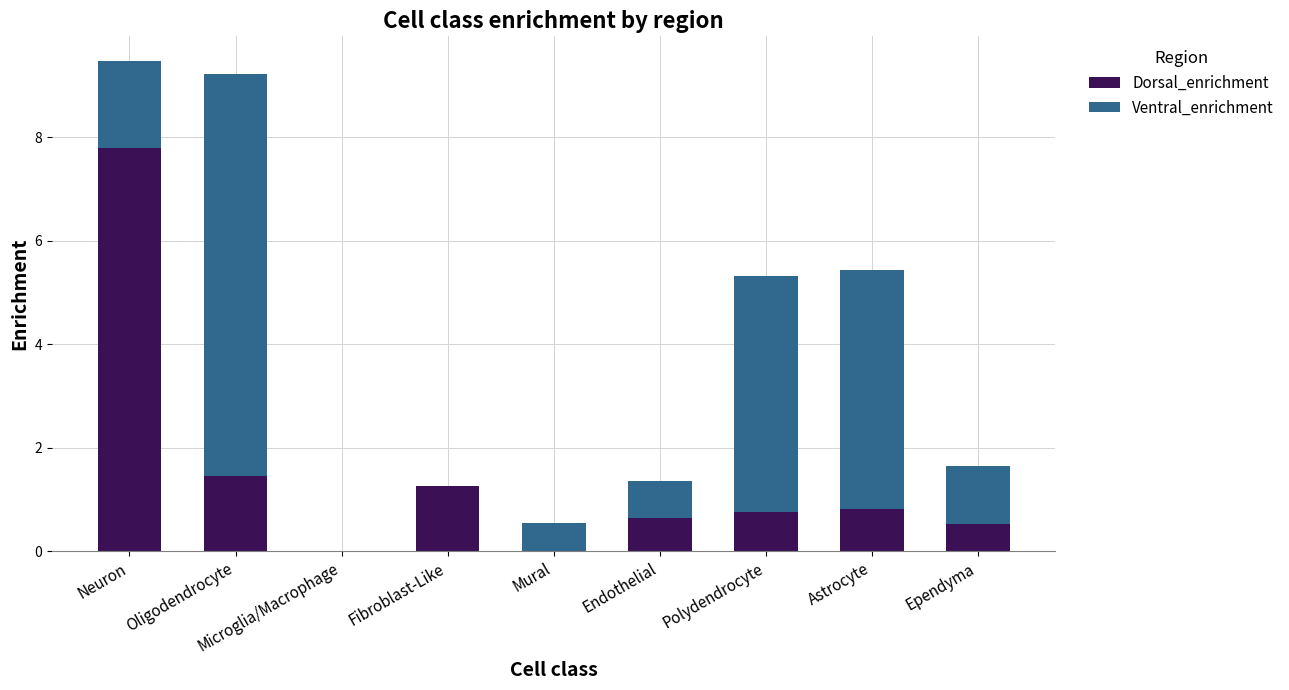

The value of Dorsal_enrichment at Endothelial is 0.6. True or false?

True